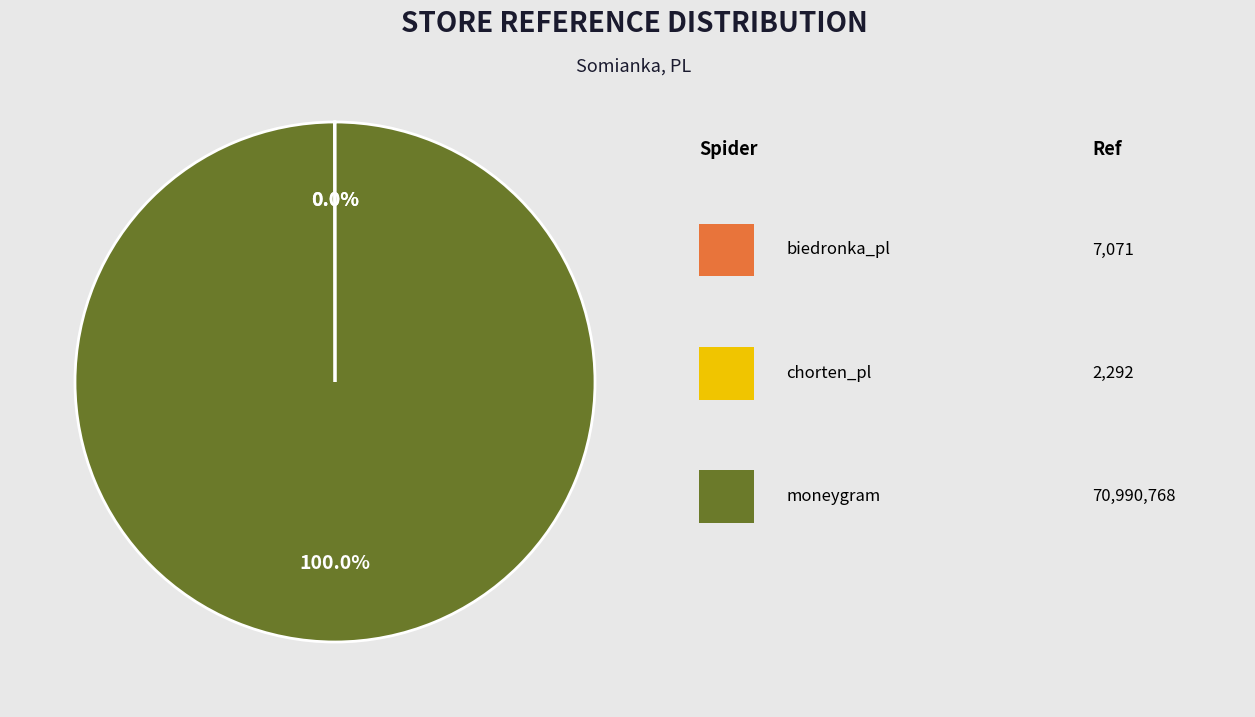

Is there a majority slice in this chart?

Yes